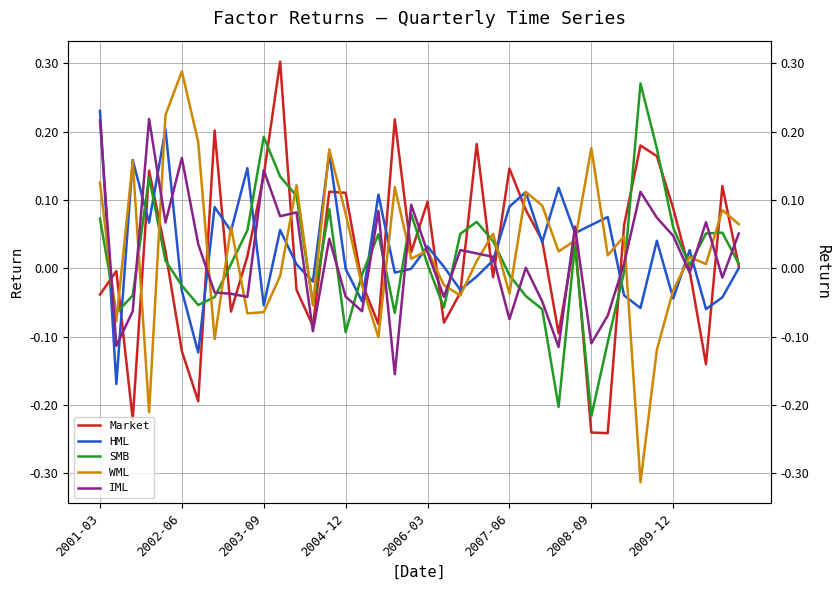

What is the highest value of the Market series?

0.3